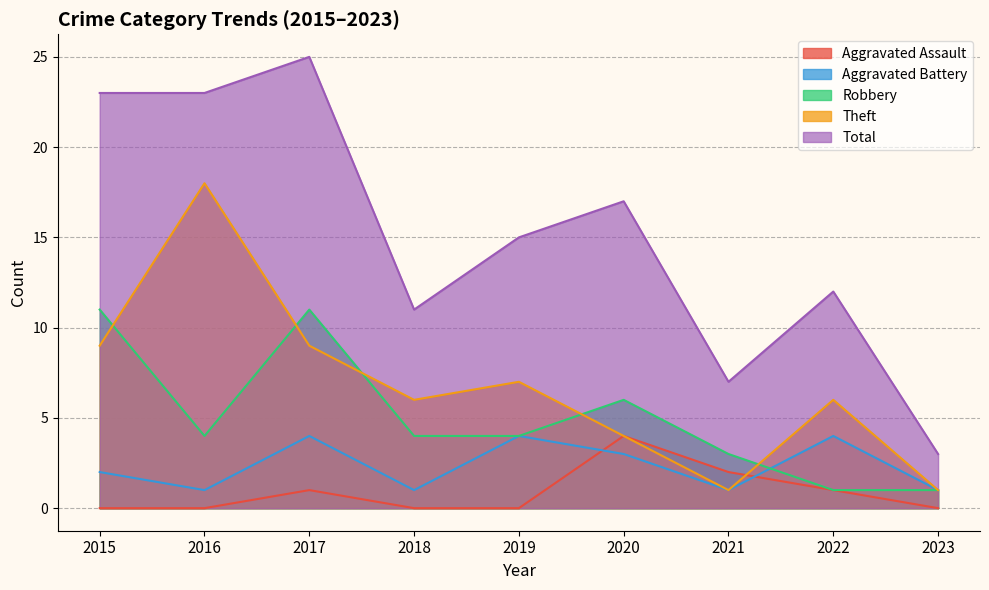

Which has a higher value, 2022 or 2019?

2022